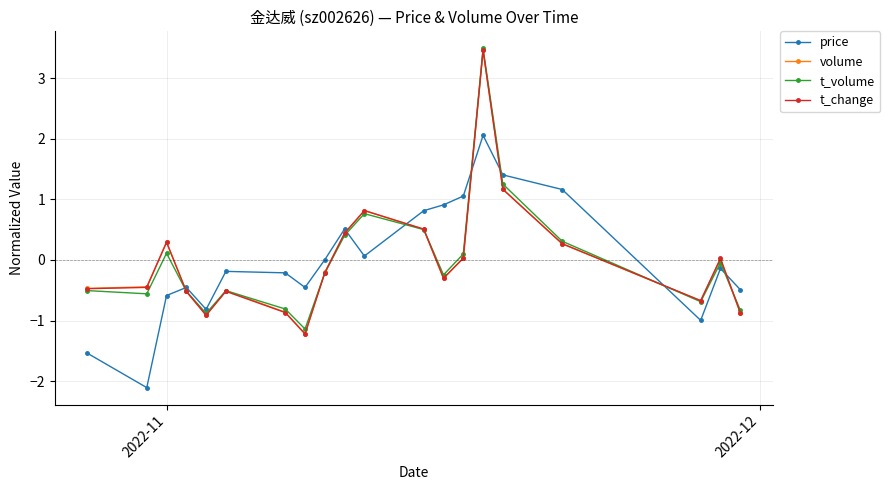

Which series has the widest spread of values?

volume